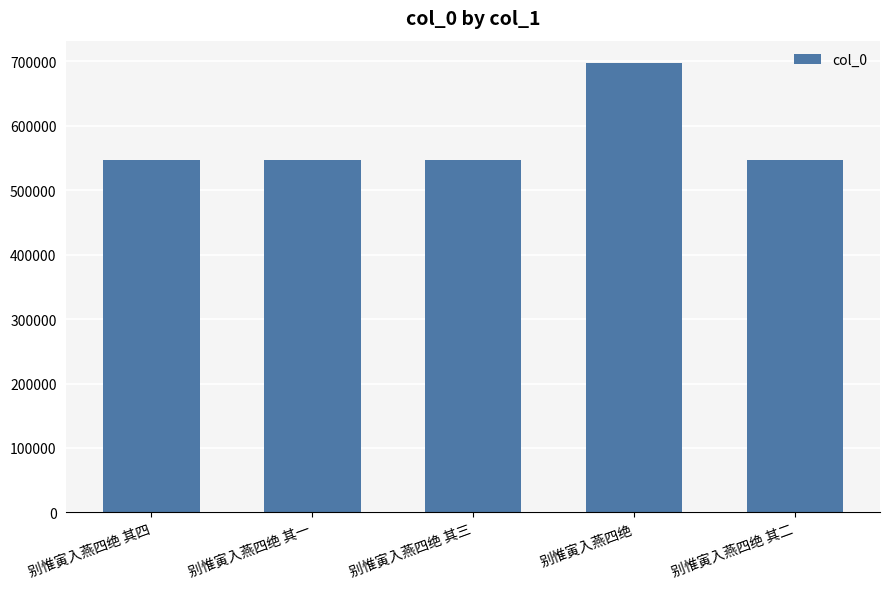

How many distinct data groups are displayed?

1